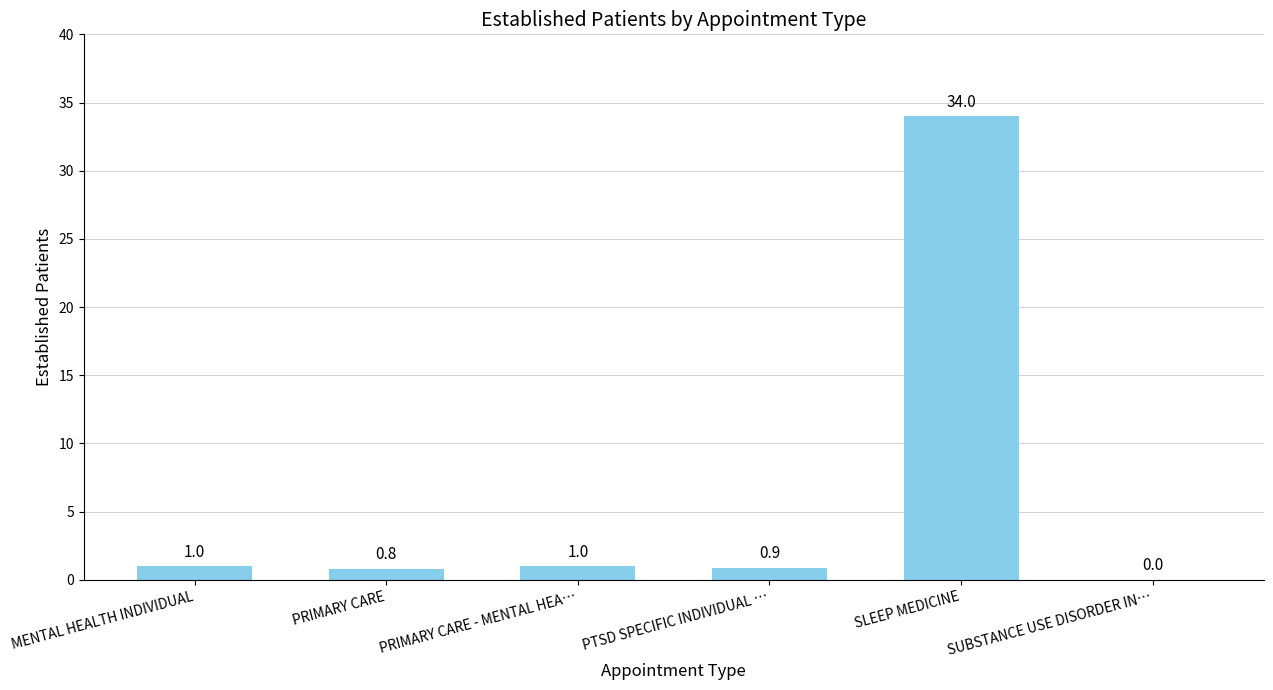

True or false: the data shows 34.0 at SLEEP MEDICINE.

True